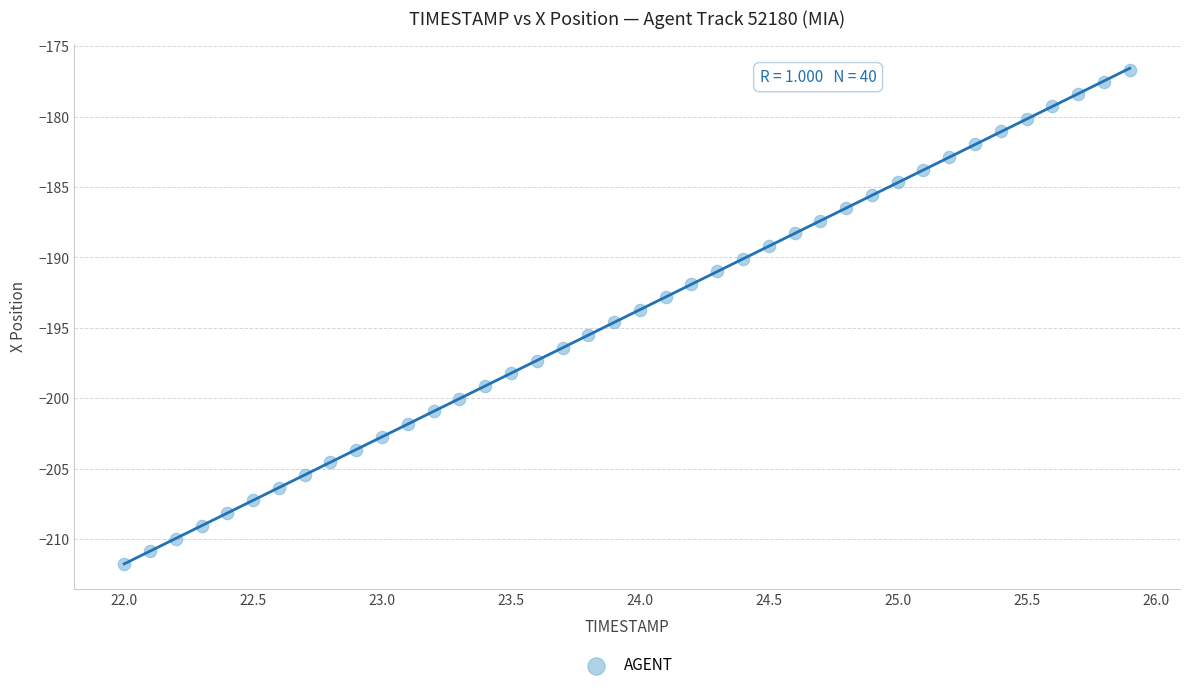

What is the range of Y values (max minus min)?

35.1